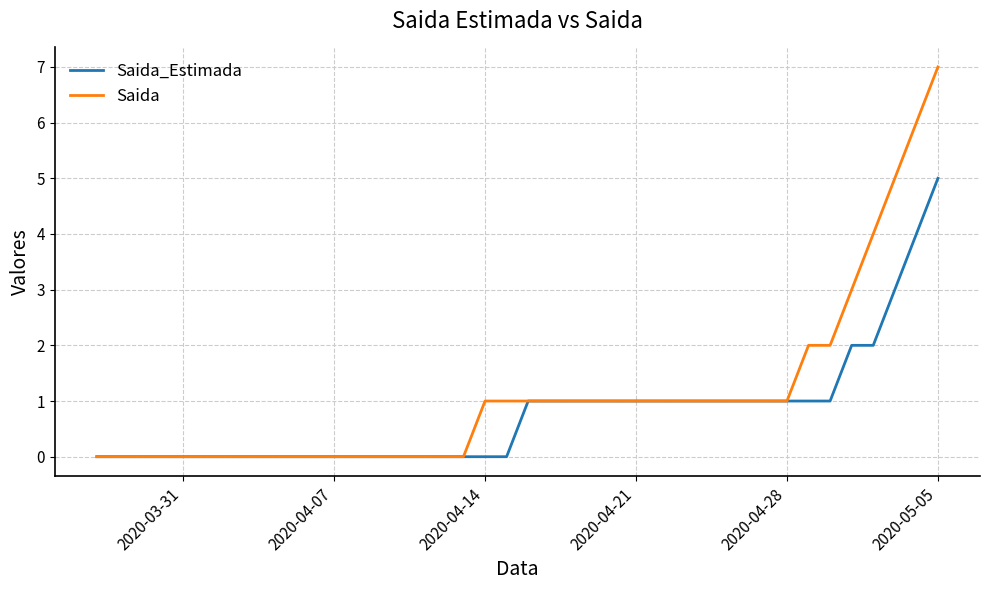

What is the average value of the Saida_Estimada series?

1